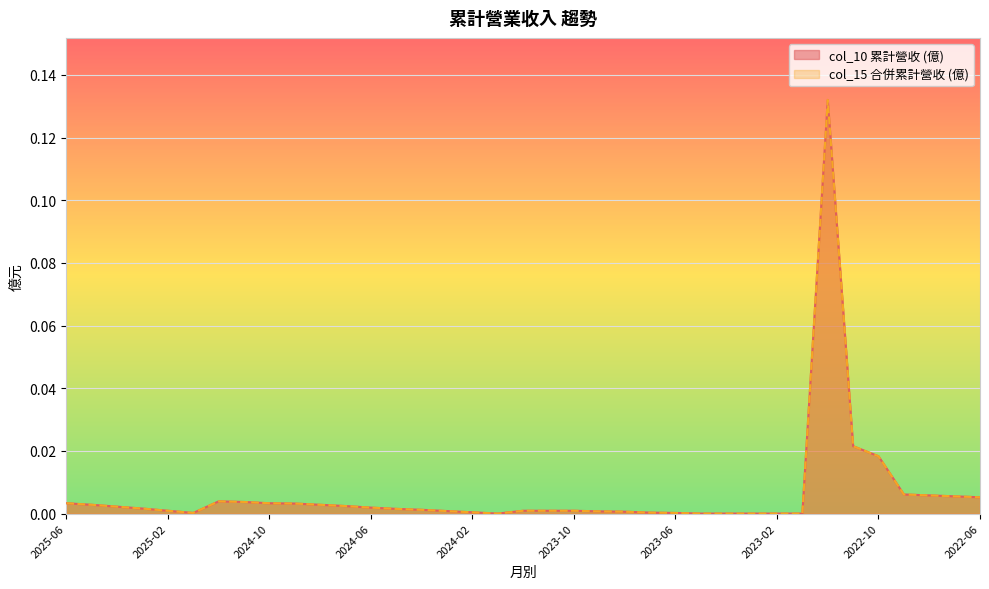

Reading right to left, list all the values displayed in this chart.

col_10: 0.0	0.0	0.0	0.0	0.0	0.0	0.1	0.0	0.0	0.0	0.0	0.0	0.0	0.0	0.0	0.0	0.0	0.0	0.0	0.0	0.0	0.0	0.0	0.0	0.0	0.0	0.0	0.0	0.0	0.0	0.0	0.0	0.0	0.0	0.0	0.0	0.0
col_15: 0.0	0.0	0.0	0.0	0.0	0.0	0.1	0.0	0.0	0.0	0.0	0.0	0.0	0.0	0.0	0.0	0.0	0.0	0.0	0.0	0.0	0.0	0.0	0.0	0.0	0.0	0.0	0.0	0.0	0.0	0.0	0.0	0.0	0.0	0.0	0.0	0.0